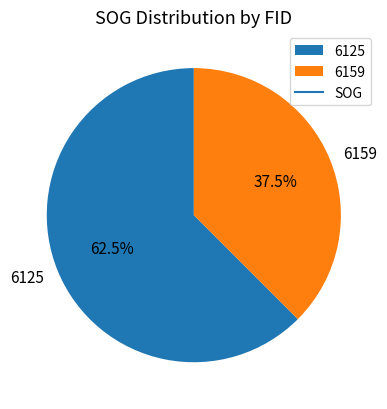

What is the largest slice in the pie chart?

6125